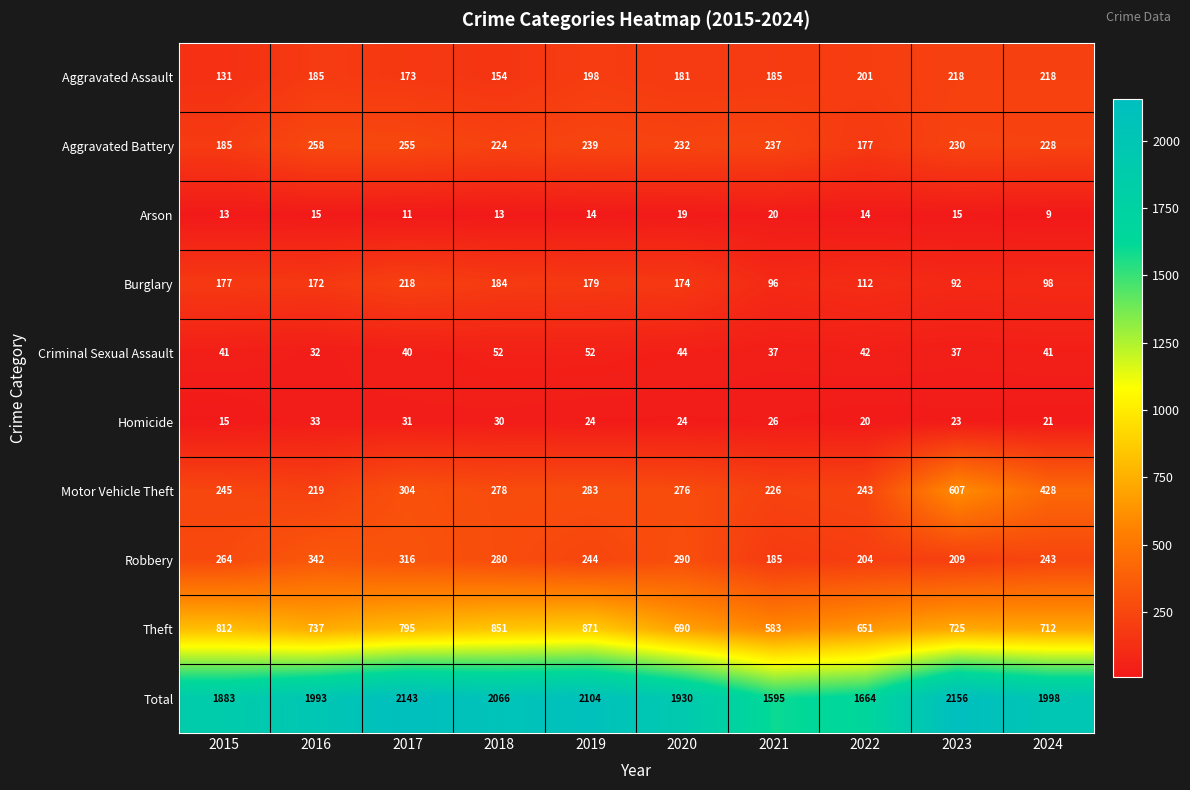

What is the difference between the highest and lowest values at 2019?

2090